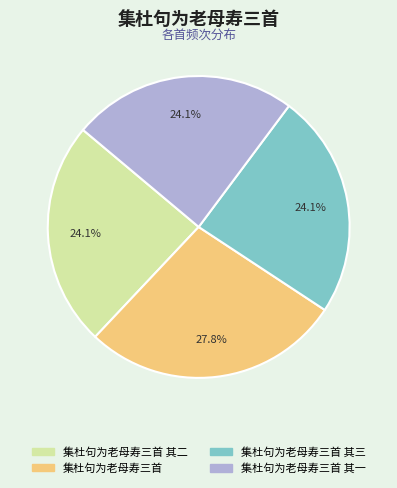

Is there a majority slice in this chart?

No